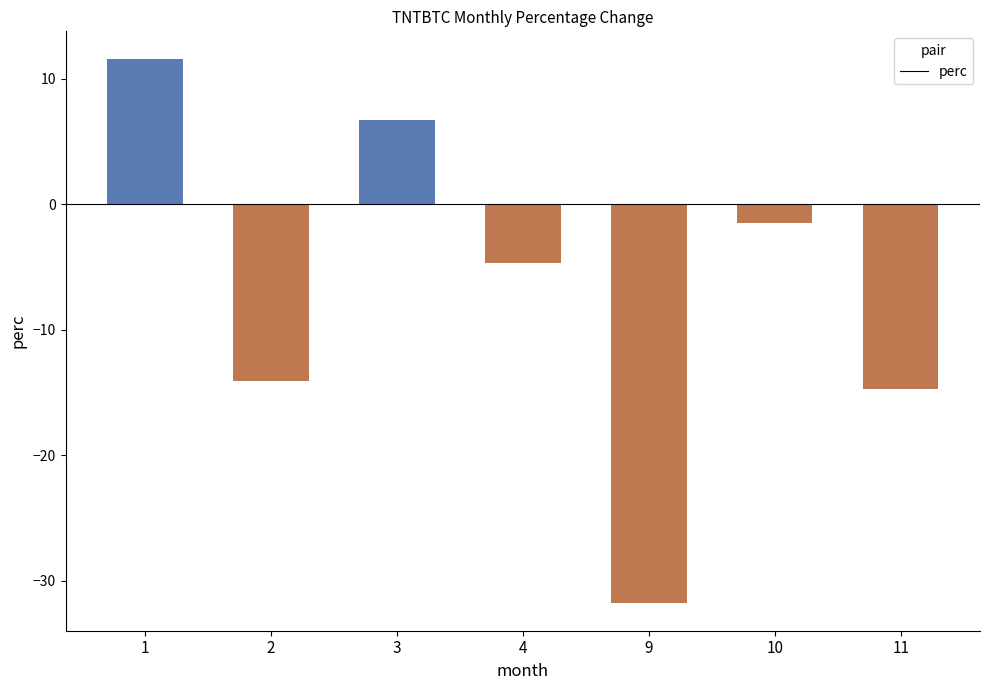

Count the number of categories in the chart.

7